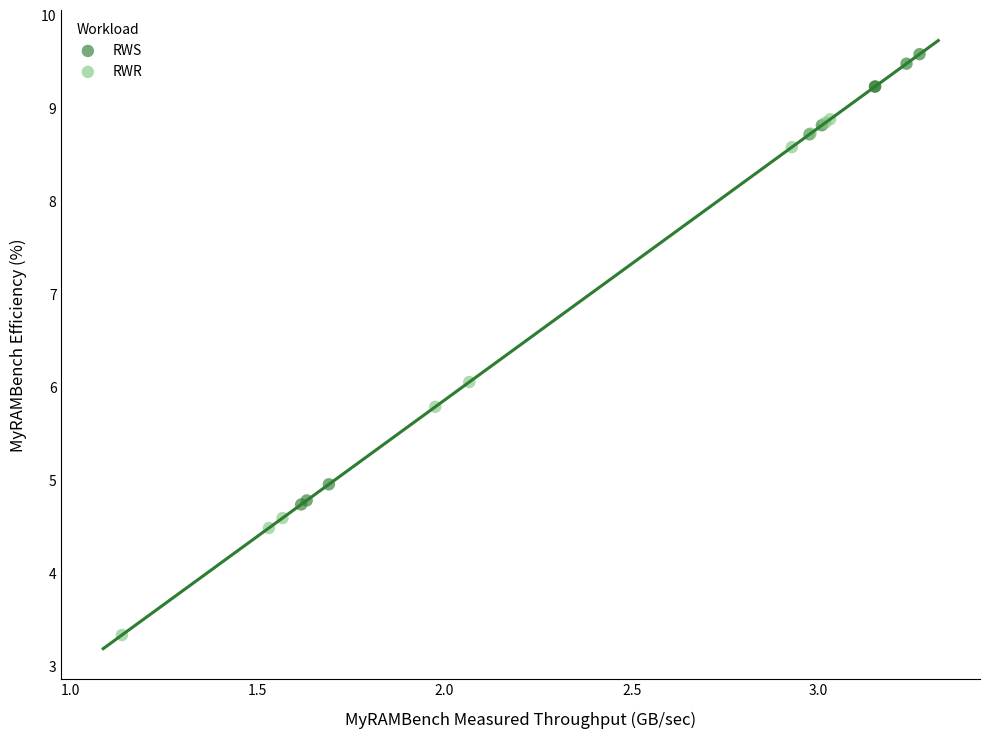

Which series reaches the minimum Y coordinate?

RWR